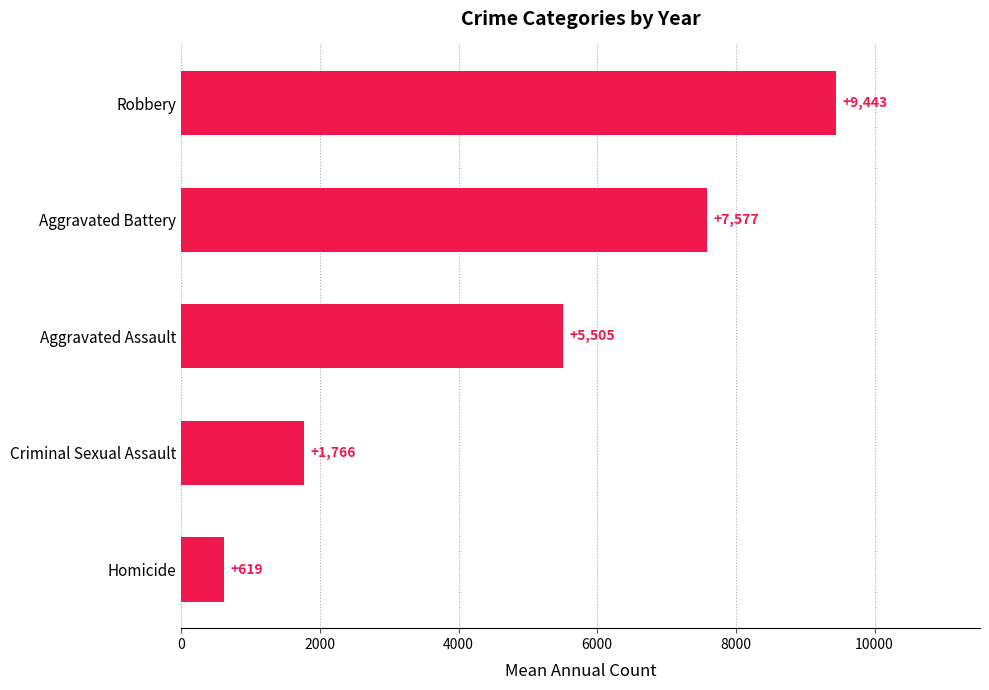

How many series are shown in this chart?

1